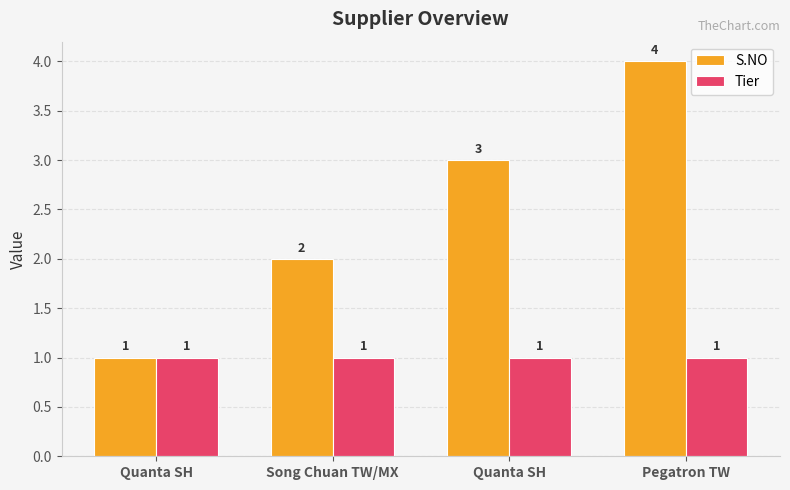

What are all the series names shown in the legend?

S.NO, Tier